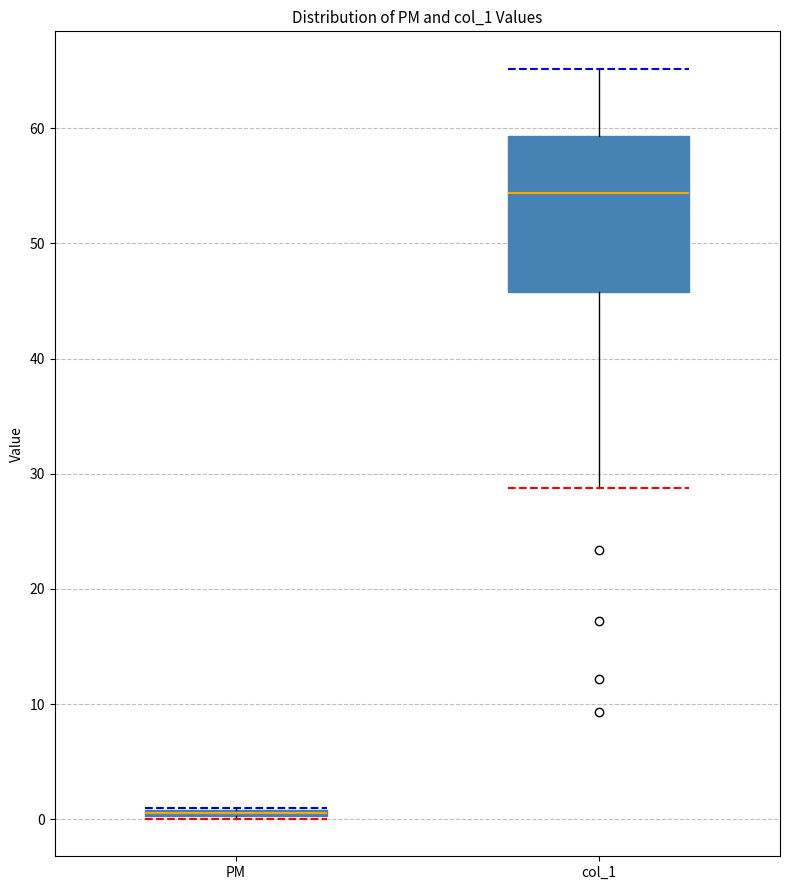

Where is the lower edge of the box for PM on the y-axis? The values are not printed on the chart, so give them approximately, as read against the axis.

0